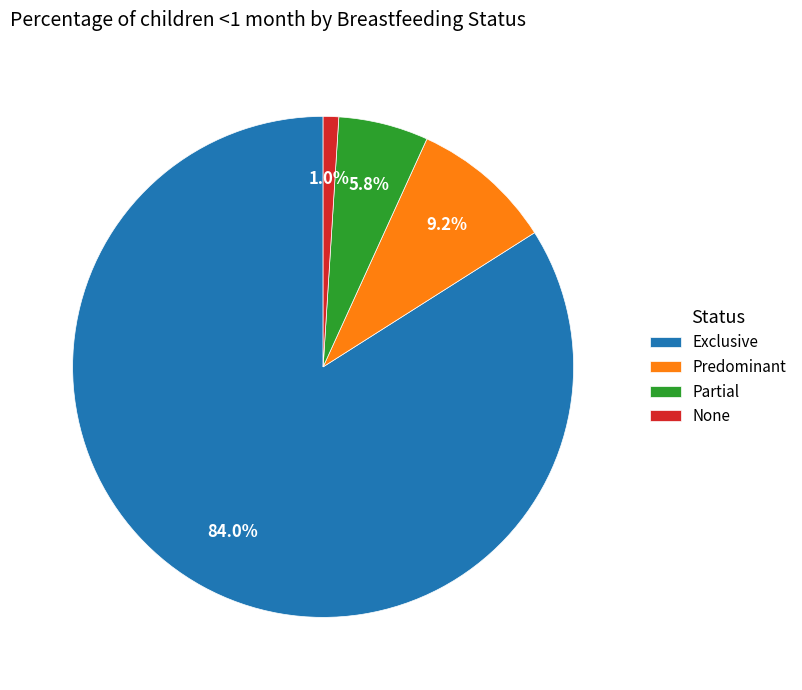

True or false: Predominant accounts for 9% of the total.

True